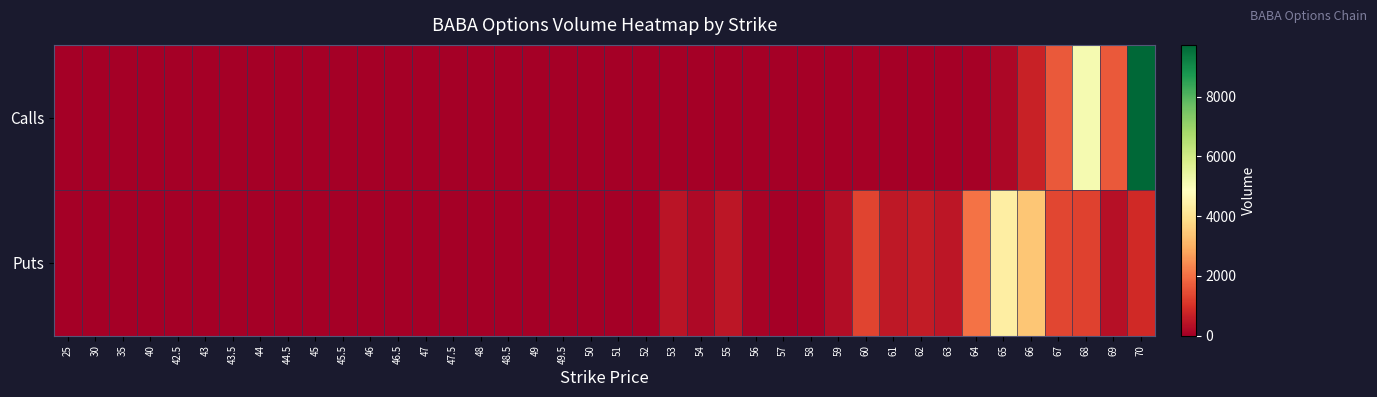

How many categories are shown in the chart?

40